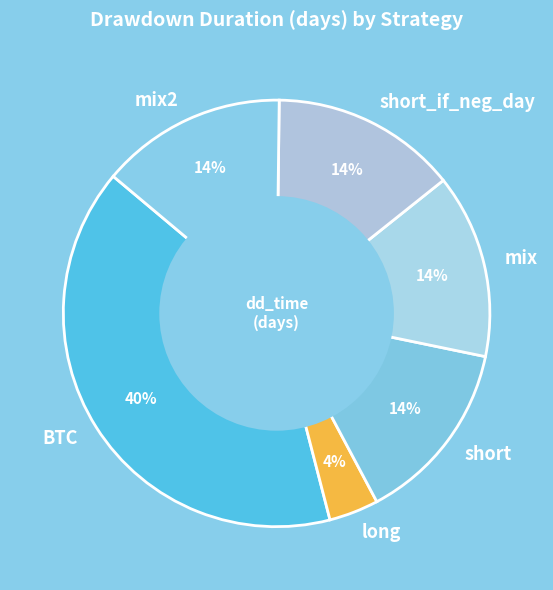

Combined, do short_if_neg_day and BTC account for over 50%?

Yes